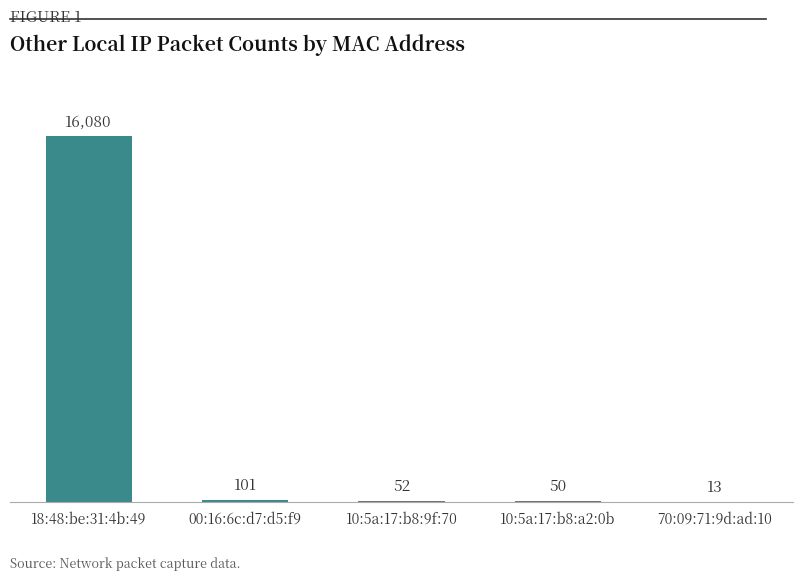

Which has a higher value, 10:5a:17:b8:9f:70 or 10:5a:17:b8:a2:0b?

10:5a:17:b8:9f:70